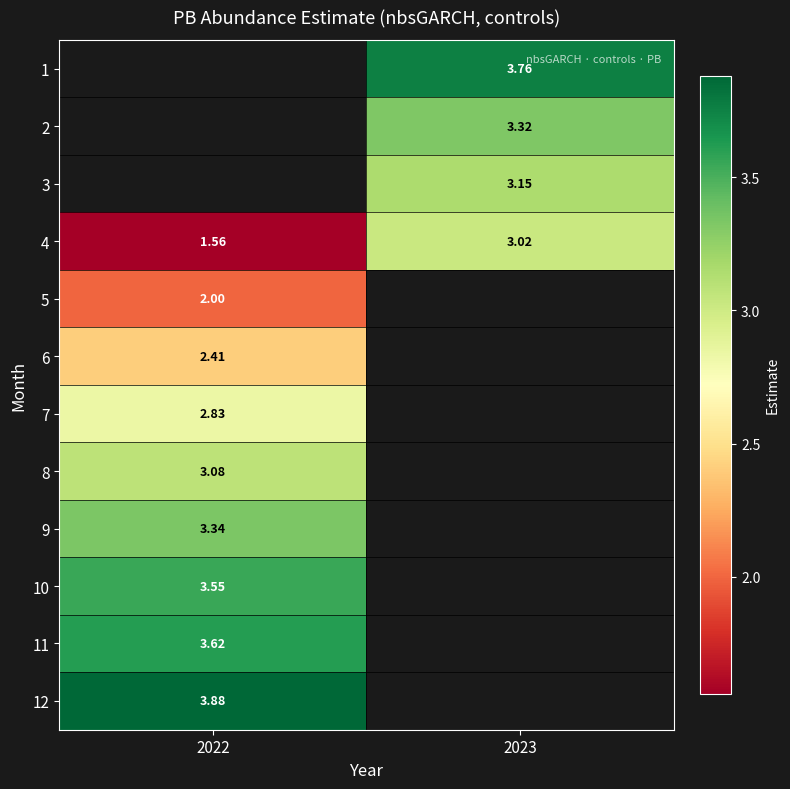

Where does the row_3 series first go above 3?

2023